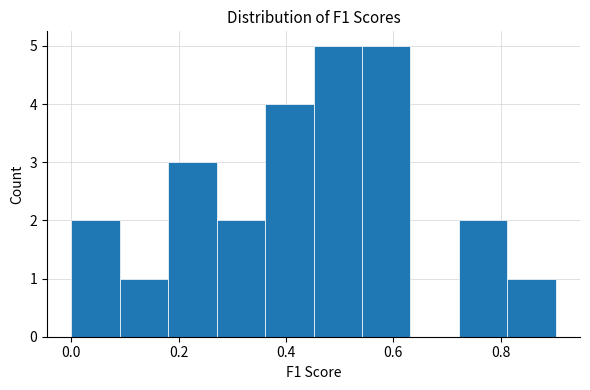

What is the height of the bar covering 0.36 to 0.46 on the x-axis? Neither the bar edges nor the heights are printed on the chart, so give them approximately, as read against the axes.

4